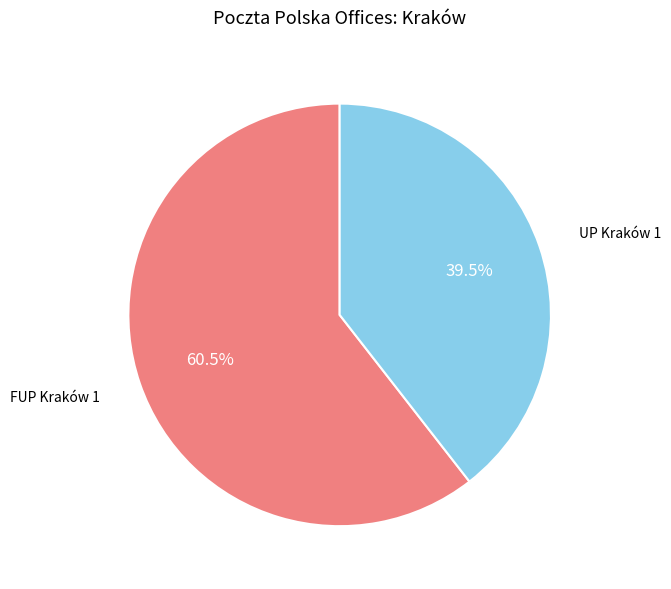

The FUP Kraków 1 slice represents 66% of the pie. True or false?

False